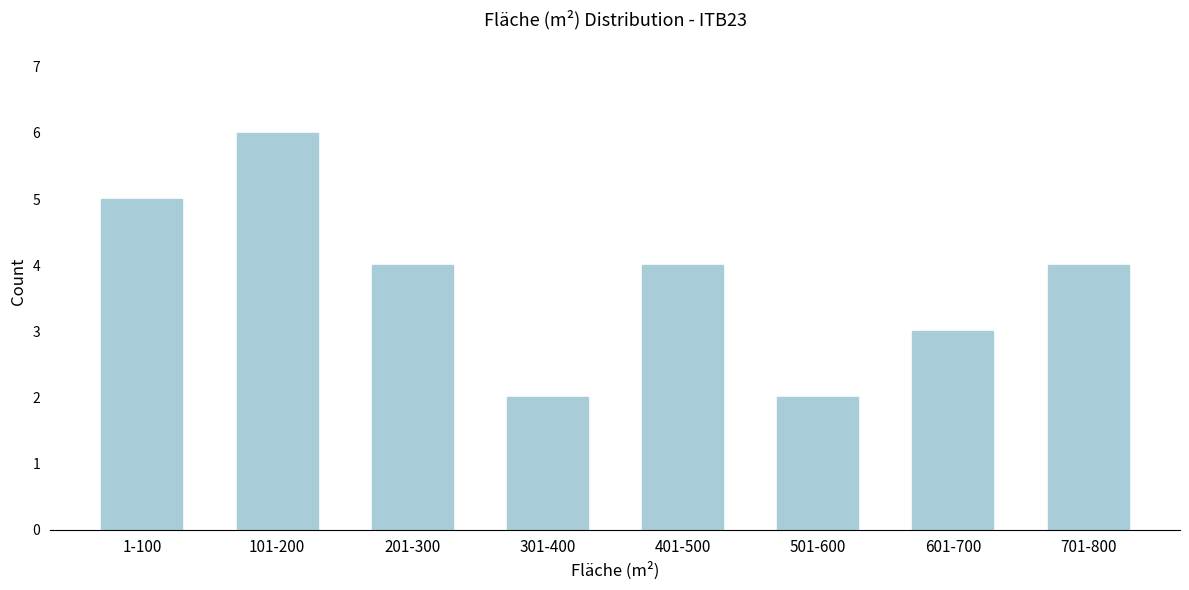

Reading left to right, extract all data points from this chart.

1-100=5	101-200=6	201-300=4	301-400=2	401-500=4	501-600=2	601-700=3	701-800=4